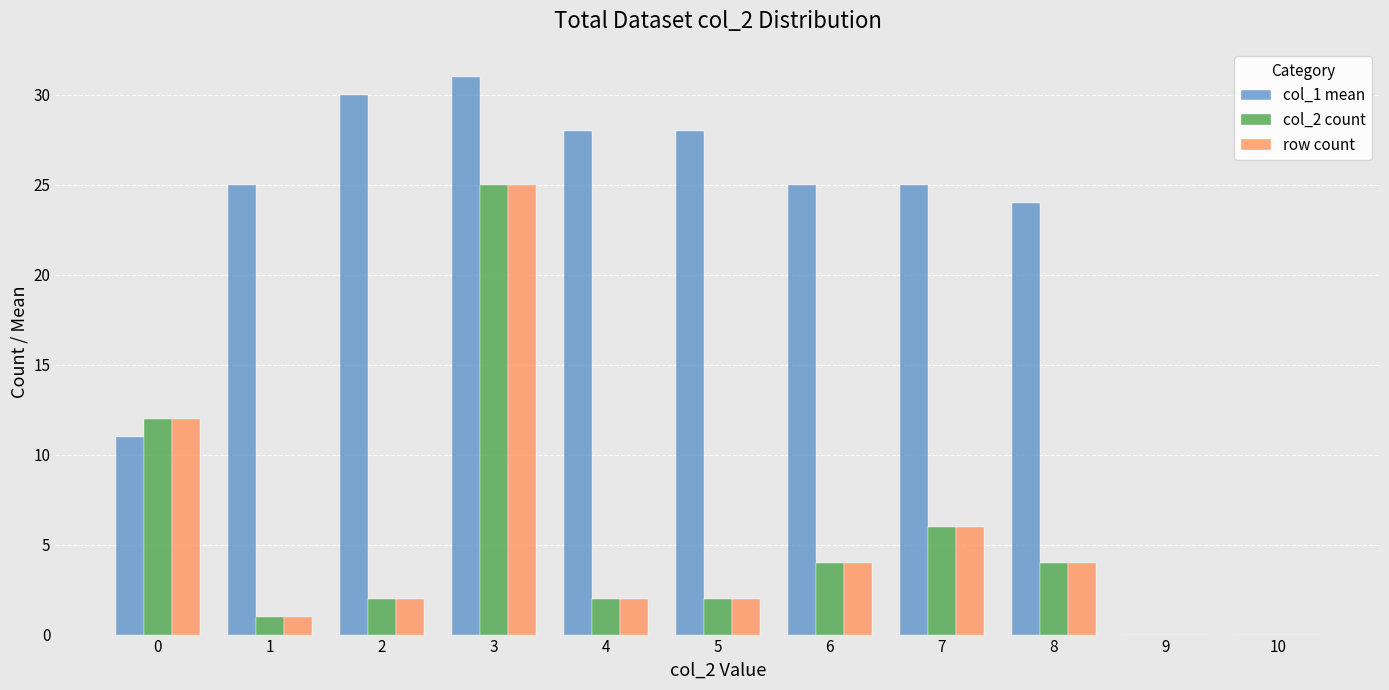

What is the total value across all series at 8?

32